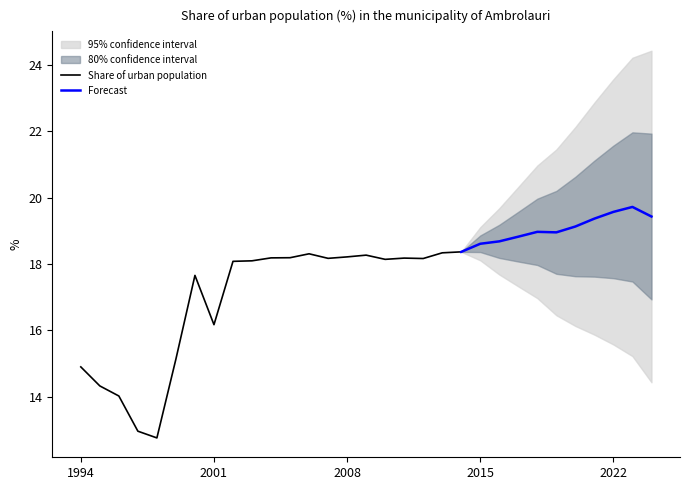

Which has a higher value, 2011 or 2000?

2011